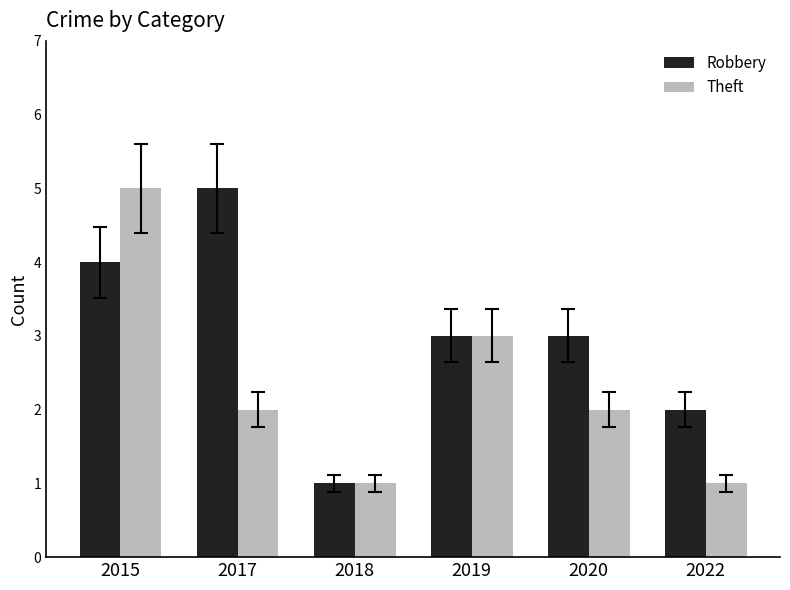

How many categories are shown in the chart?

6